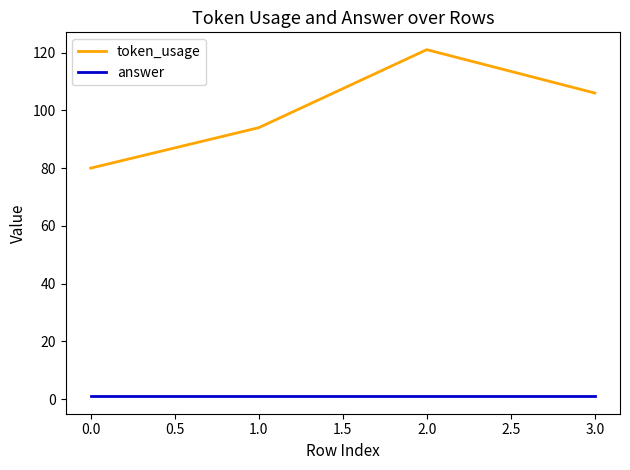

What is the minimum value for token_usage?

80